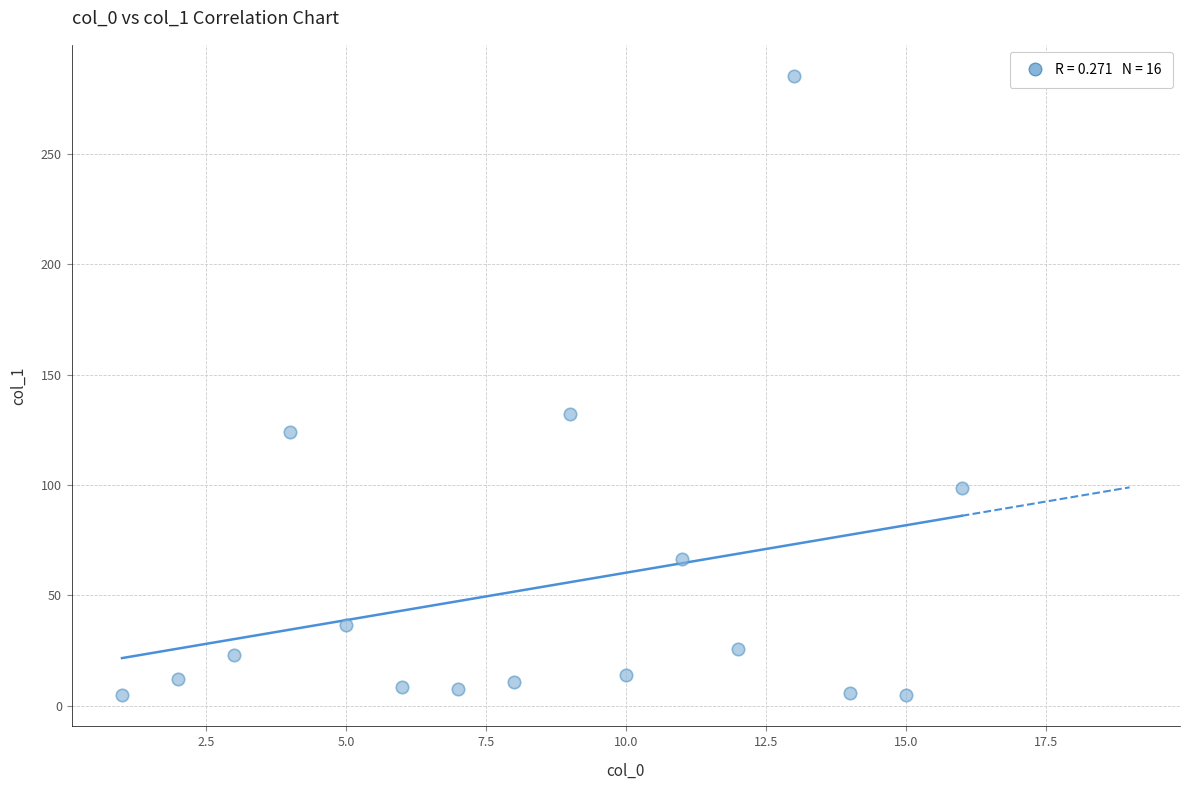

What is the range of X values (max minus min)?

15.0